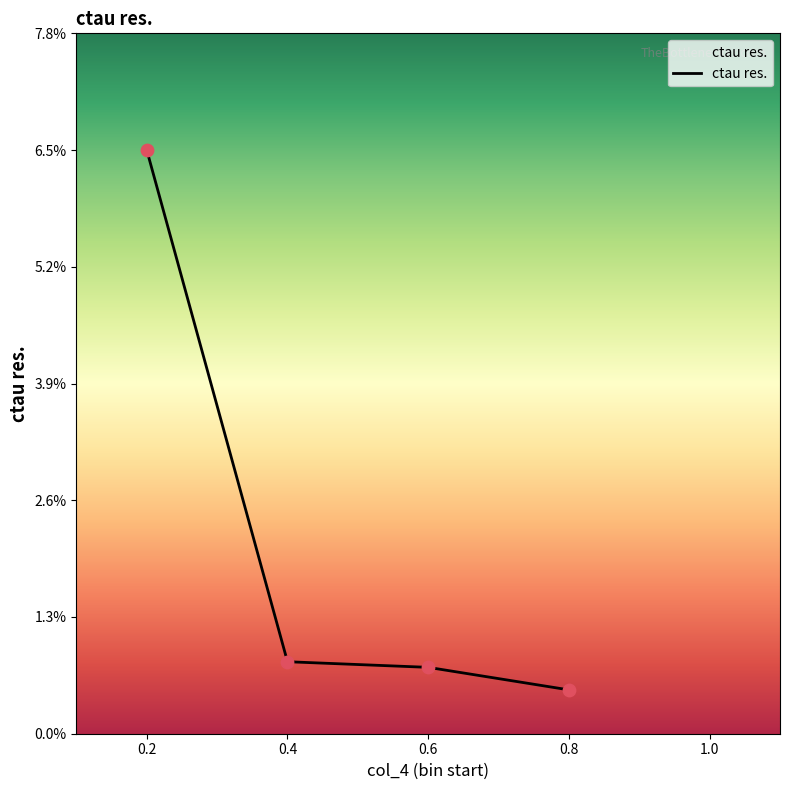

Between 0.4 and 0.8, which is larger?

0.4